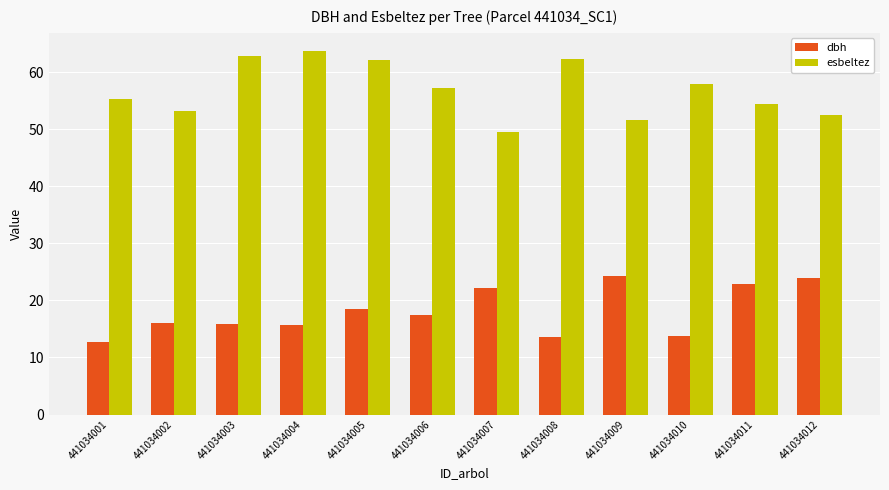

What is the value of the esbeltez bar at the 4th from the left?

63.7